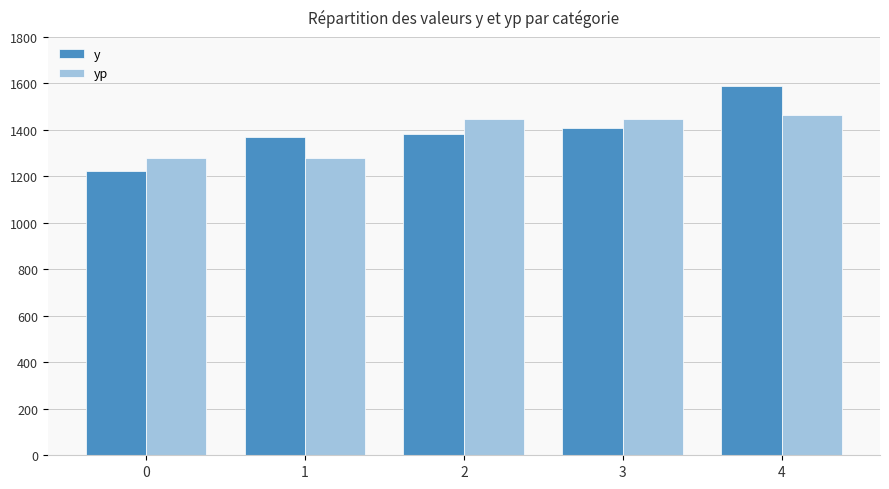

What is the sum of the yp values at 4 and 1?

2745.8